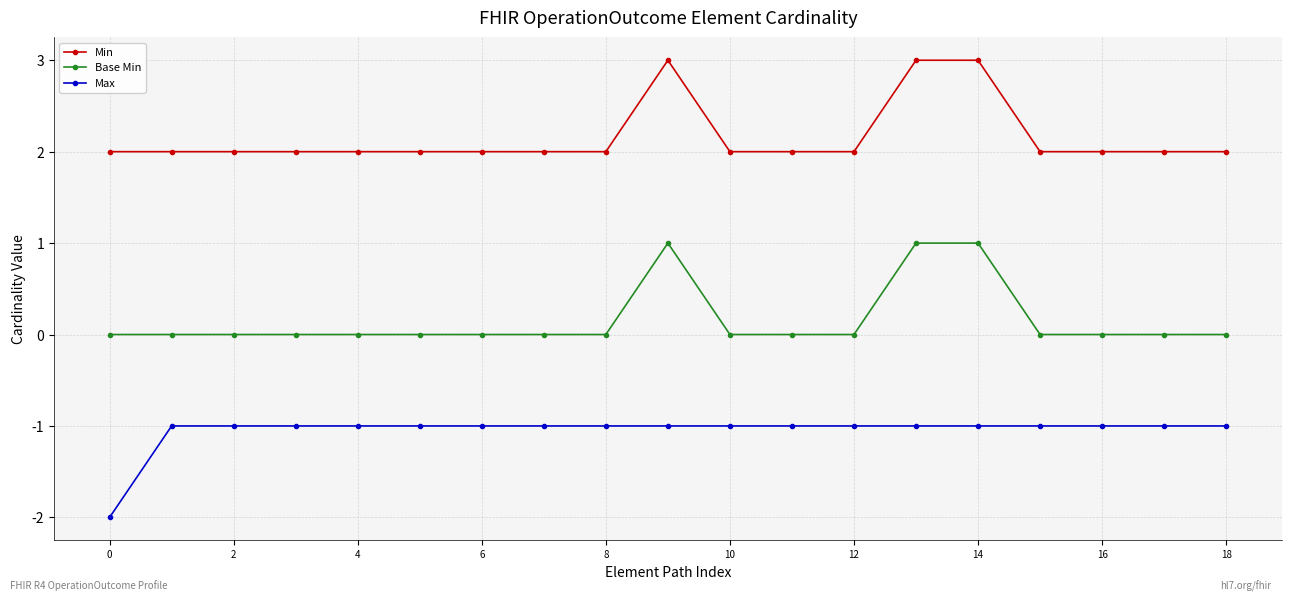

Which series has the largest total across all categories?

Min